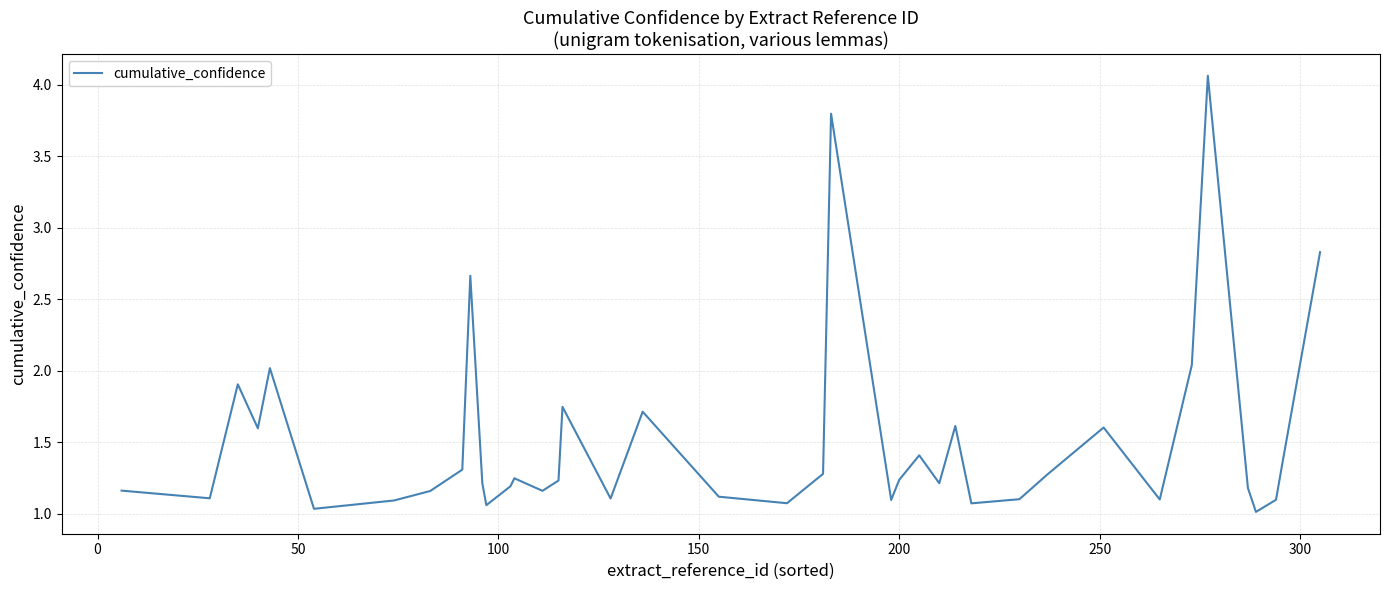

How many categories are shown in the chart?

40